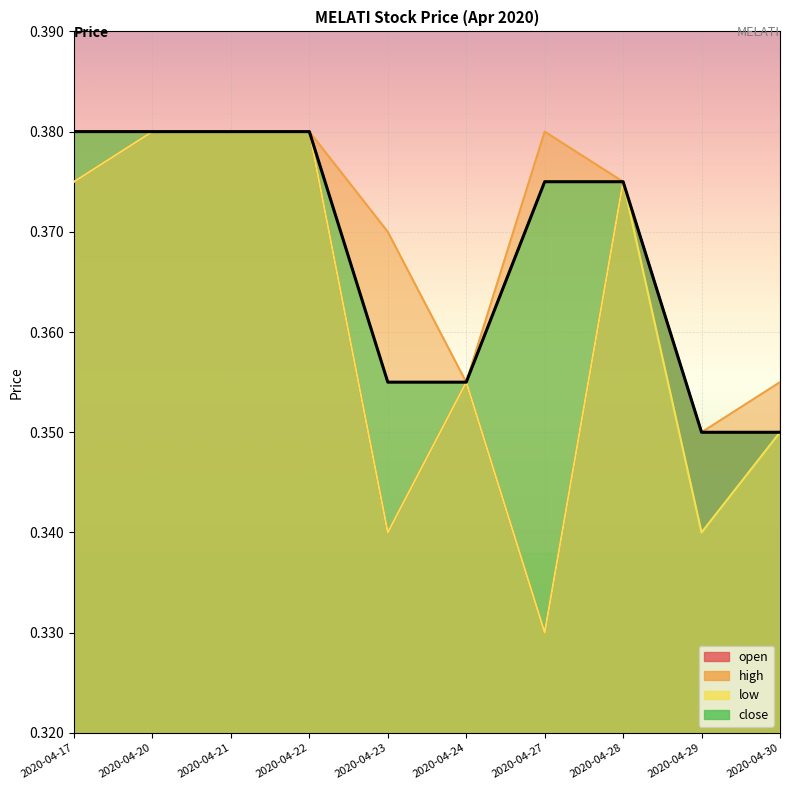

Where is open nearest to the value 0?

2020-04-27